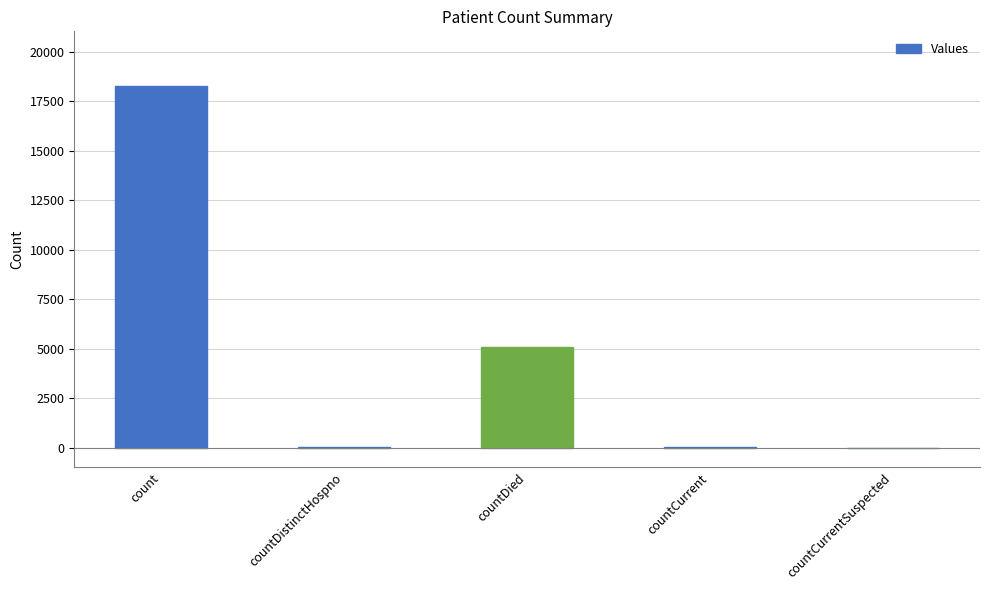

Where is the data nearest to the value 9143?

countDied